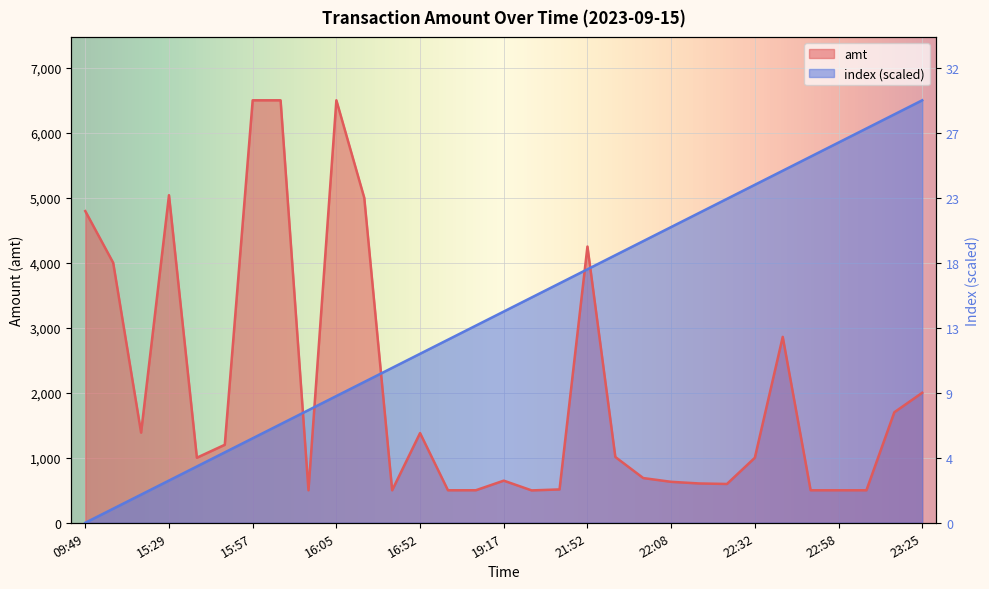

The value of amt at 16:03 is 6500.0. True or false?

True